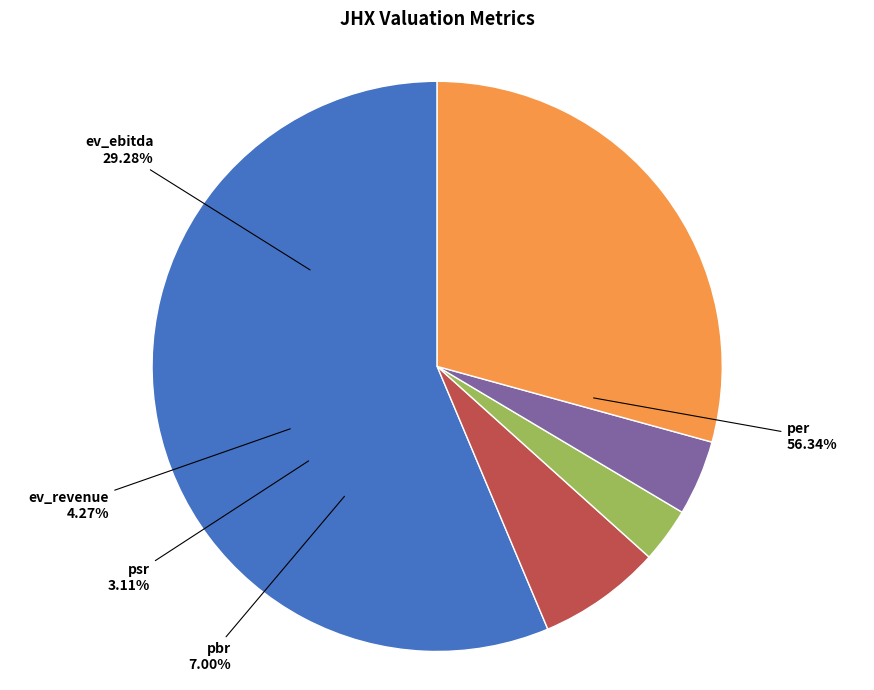

Count the number of slices in the pie.

5